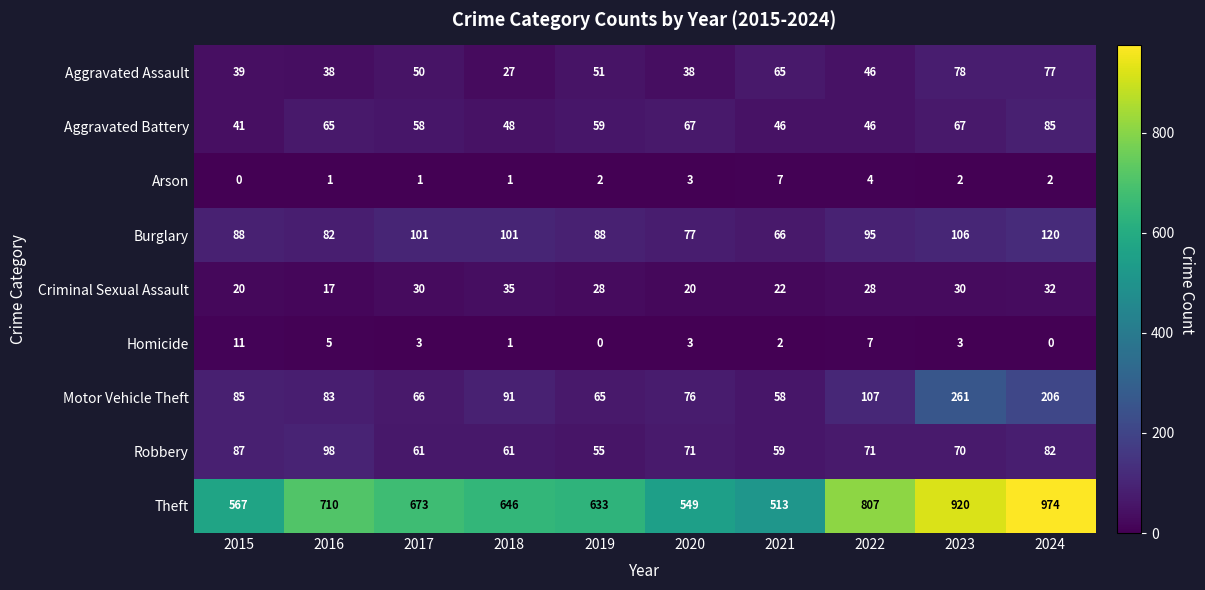

The Robbery series shows 61 at 2018. True or false?

True